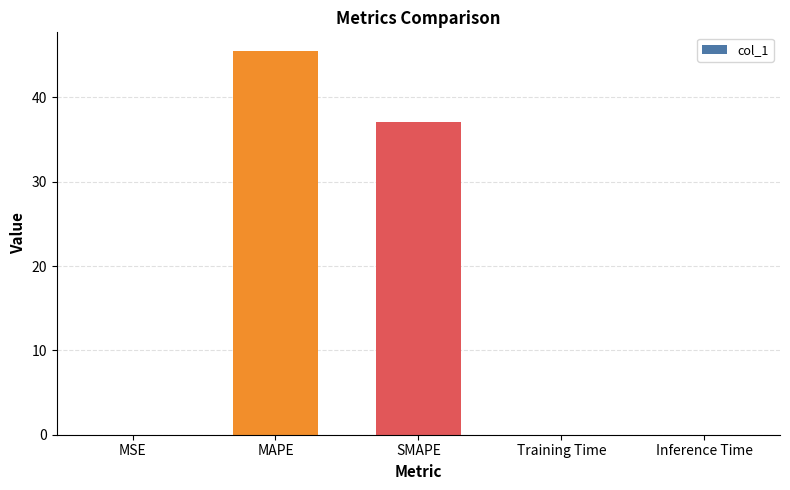

Count the number of data series in this chart.

1